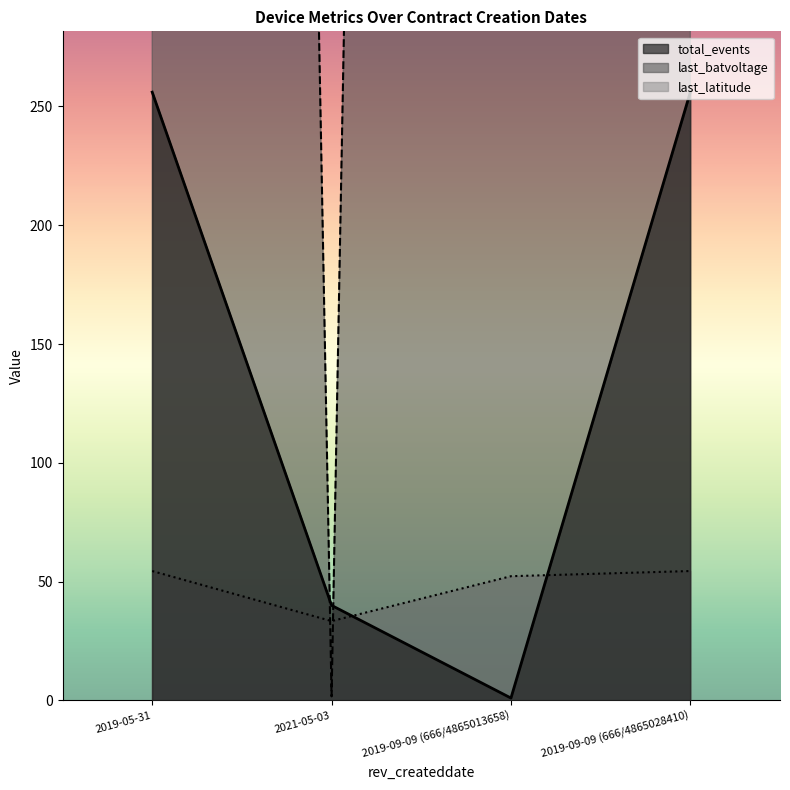

Which series has the largest range (max minus min)?

last_batvoltage